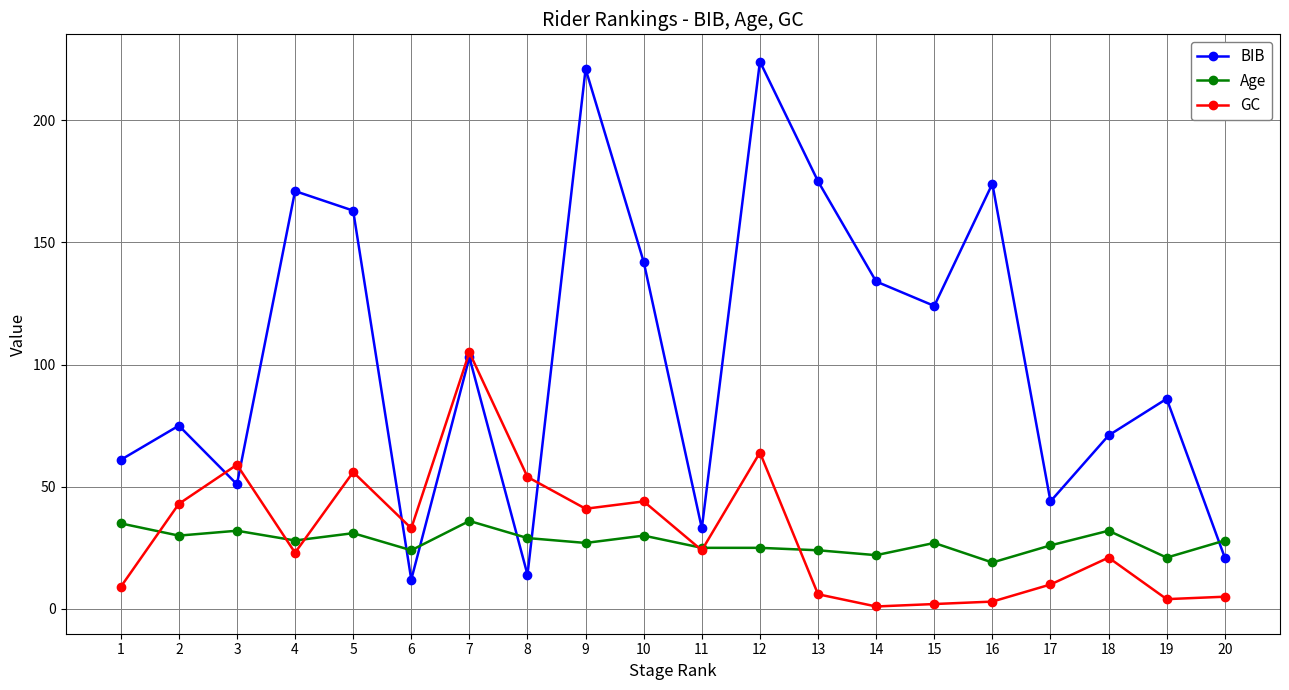

What are all the series names shown in the legend?

BIB, Age, GC